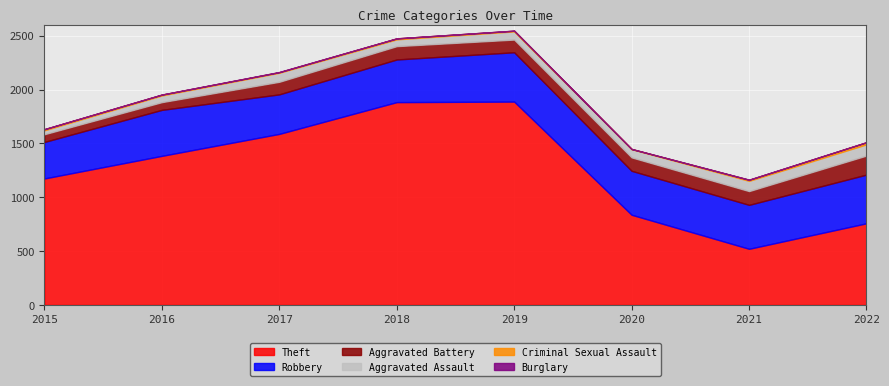

Rank the series at 2018 from lowest to highest value.

Burglary, Criminal Sexual Assault, Aggravated Assault, Aggravated Battery, Robbery, Theft